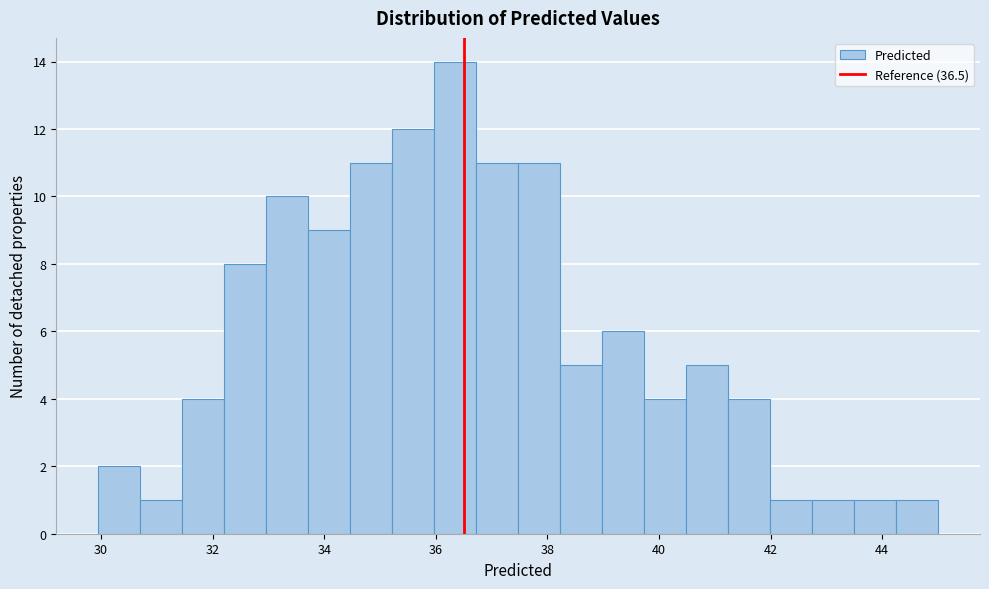

Around what value on the x-axis is the tallest bar? Give the approximate position of its centre, as read against the axis.

36.4